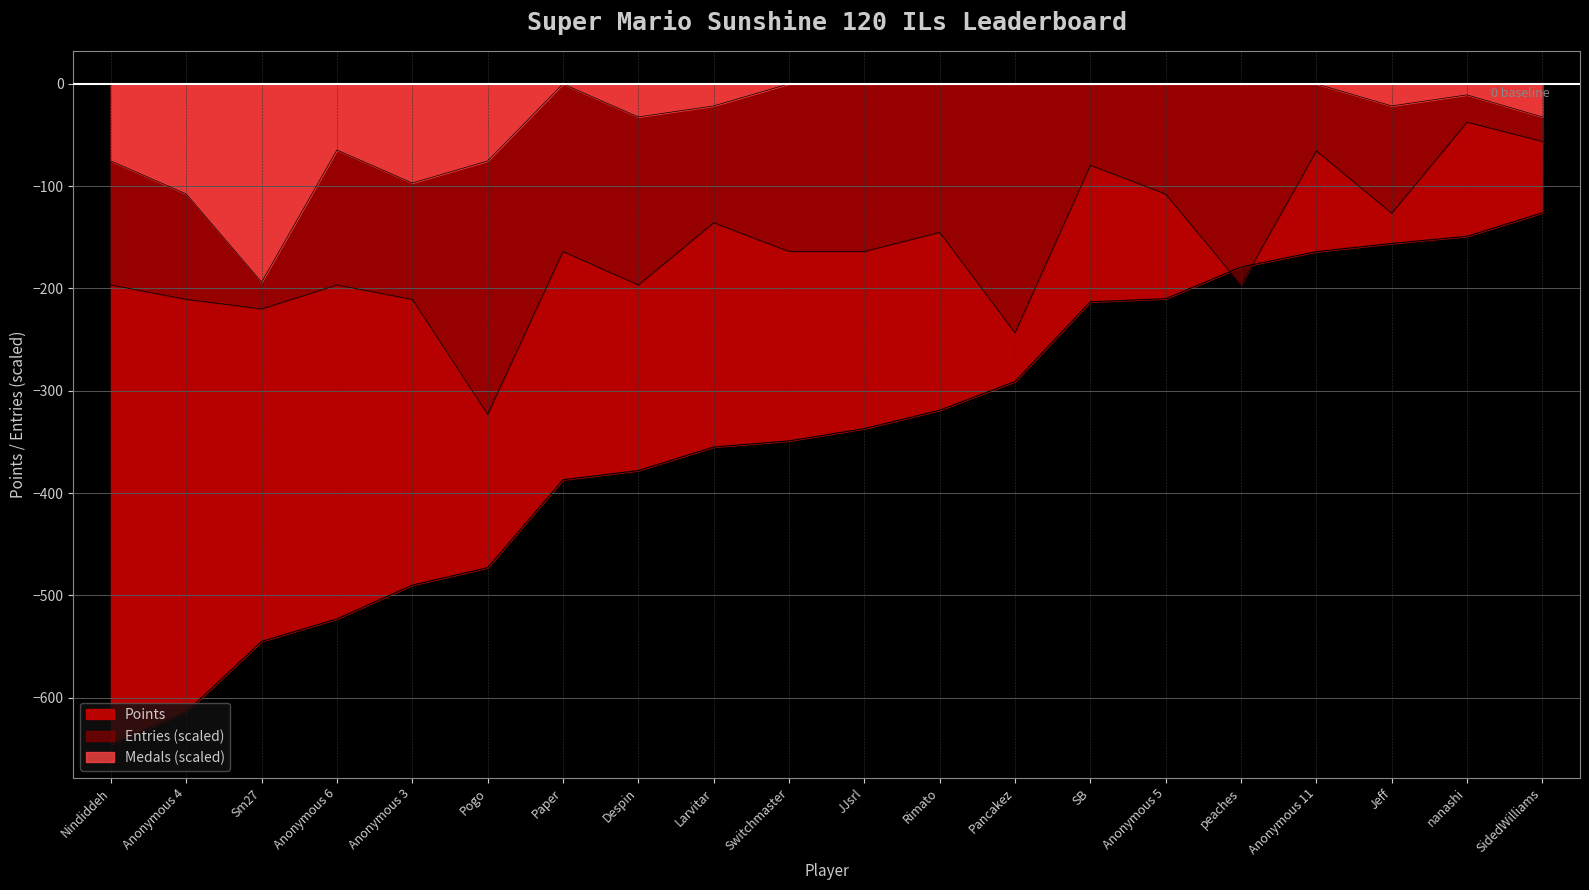

What is the difference between the maximum and minimum values in the Points series?

520.0